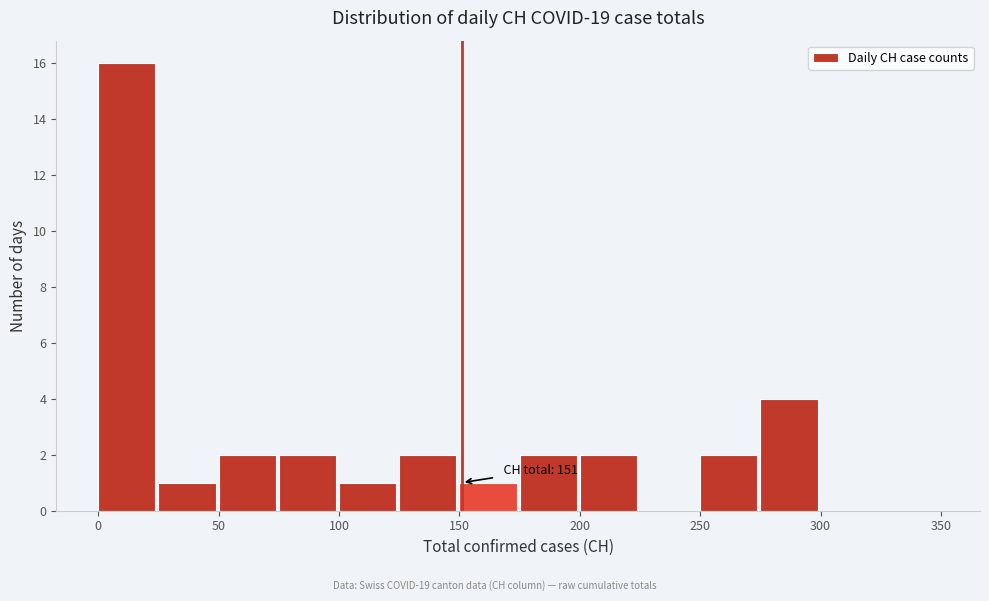

Over which range of the x-axis is the bar tallest?

0 to 25